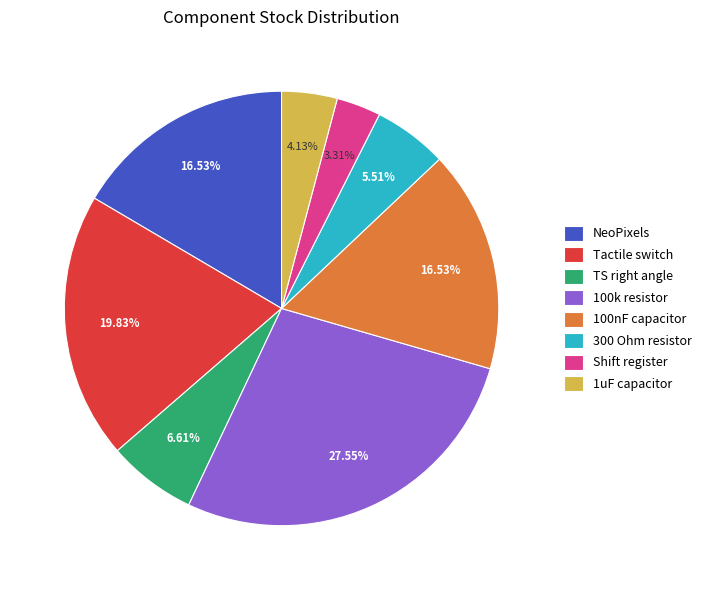

Which slice is the largest?

100k resistor